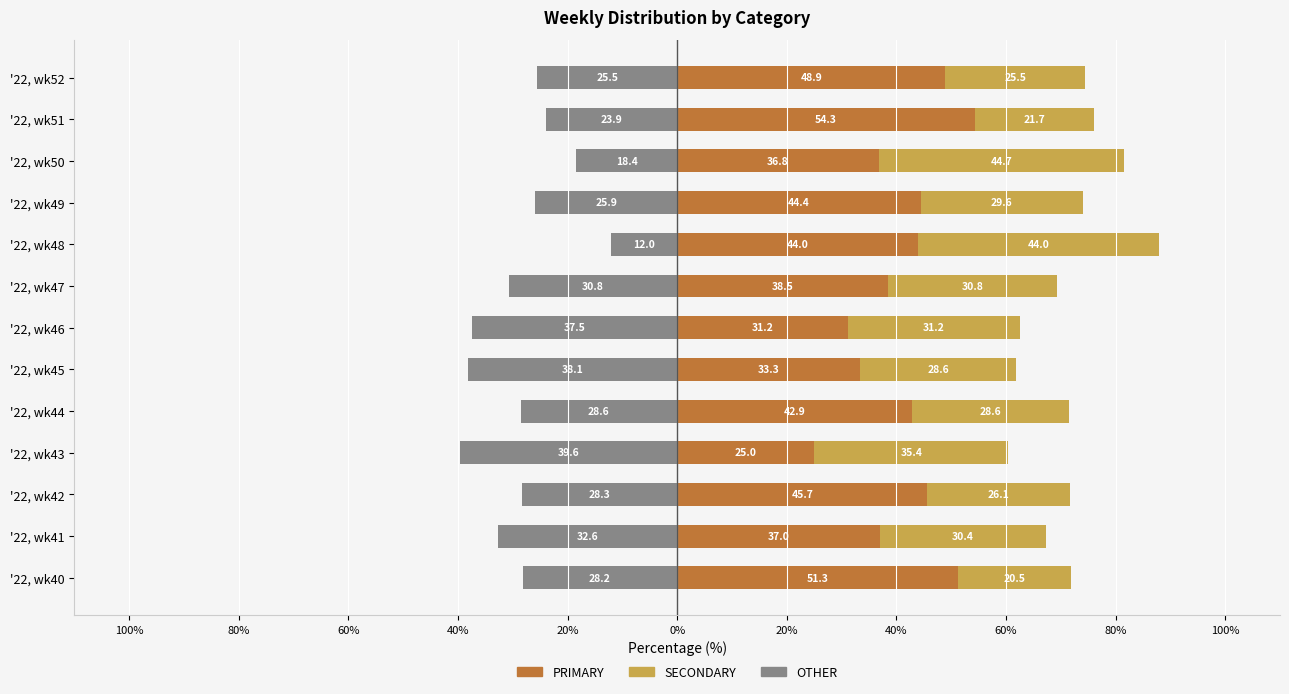

How many values in the OTHER series exceed -28?

5